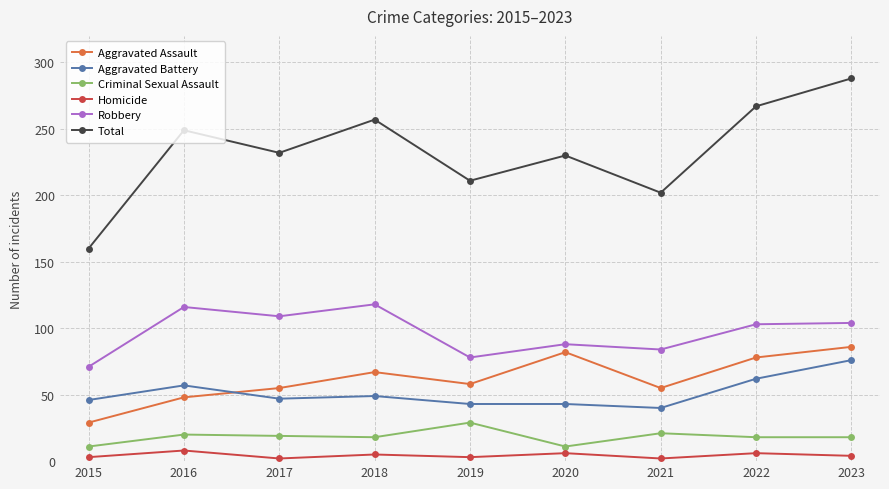

What is the difference between the highest and lowest values at 2022?

261